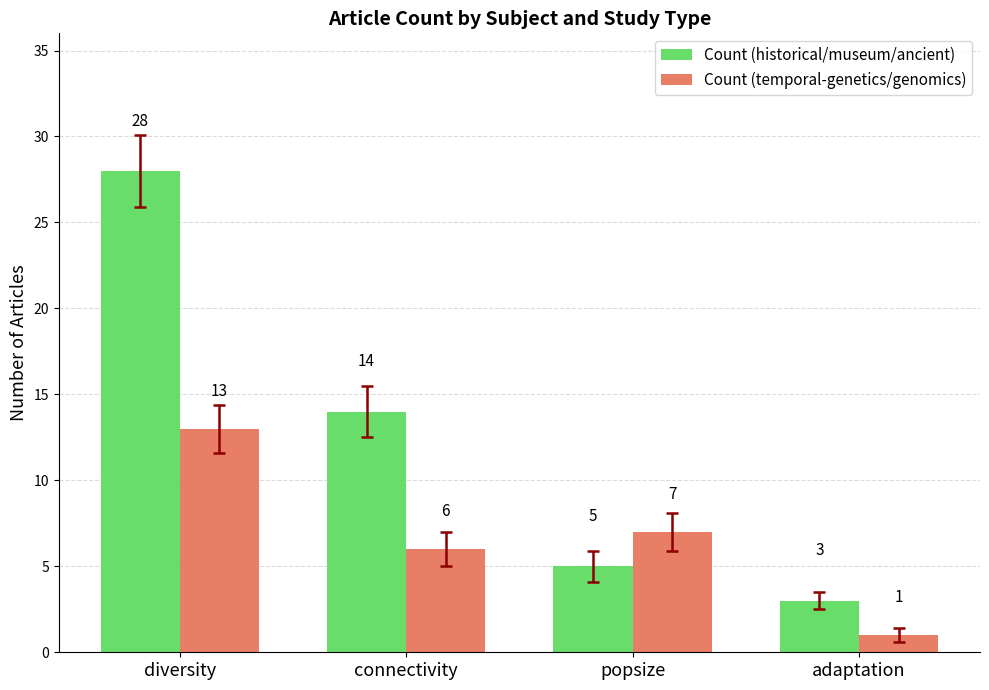

What is the smallest value displayed?

1